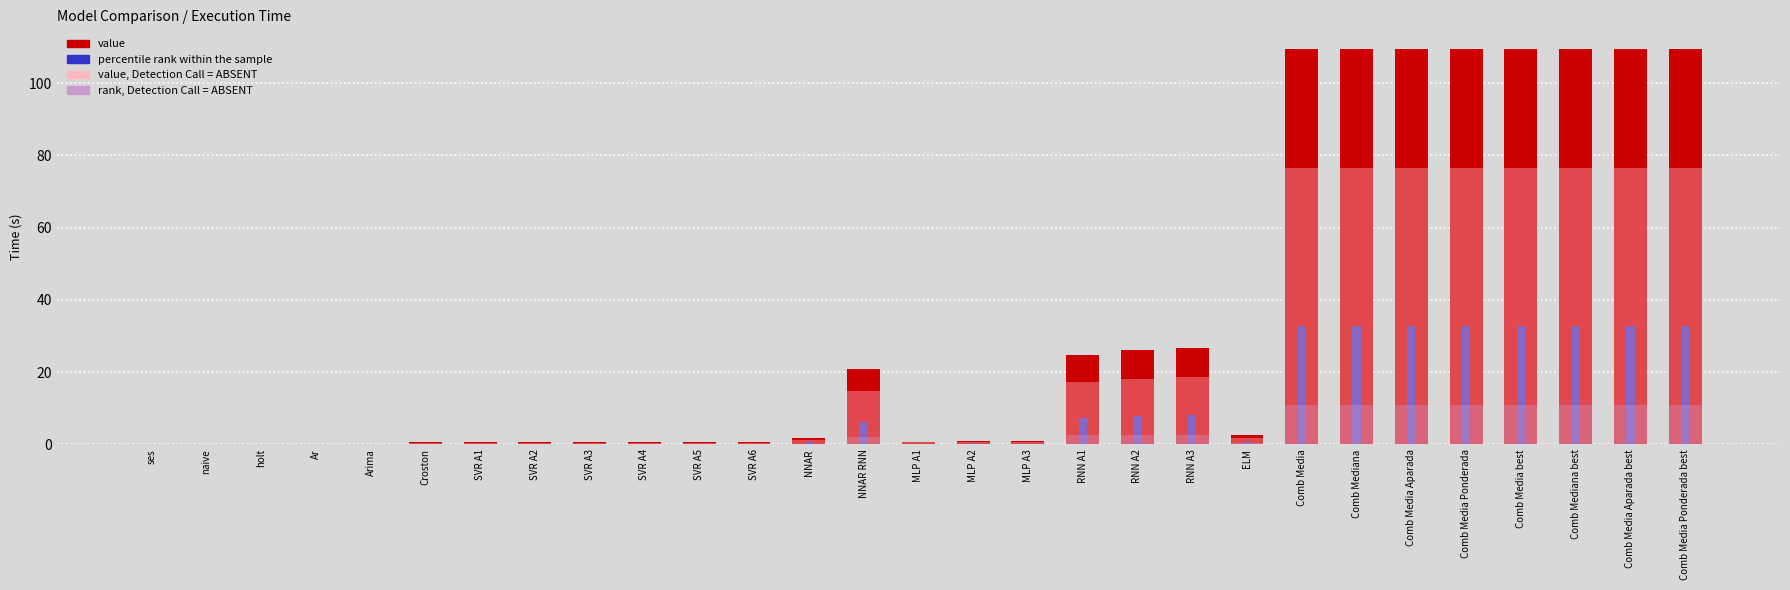

Reading right to left, transcribe all the data shown in this chart.

value: Comb Media Ponderada best=109.4	Comb Media Aparada best=109.4	Comb Mediana best=109.4	Comb Media best=109.4	Comb Media Ponderada=109.4	Comb Media Aparada=109.4	Comb Mediana=109.4	Comb Media=109.4	ELM=2.5	RNN A3=26.7	RNN A2=26.0	RNN A1=24.6	MLP A3=0.8	MLP A2=0.8	MLP A1=0.8	NNAR RNN=20.9	NNAR=1.9	SVR A6=0.6	SVR A5=0.6	SVR A4=0.6	SVR A3=0.6	SVR A2=0.6	SVR A1=0.6	Croston=0.7	Arima=0.2	Ar=0.0	holt=0.0	naive=0.0	ses=0.0
percentile rank: Comb Media Ponderada best=32.8	Comb Media Aparada best=32.8	Comb Mediana best=32.8	Comb Media best=32.8	Comb Media Ponderada=32.8	Comb Media Aparada=32.8	Comb Mediana=32.8	Comb Media=32.8	ELM=0.7	RNN A3=8.0	RNN A2=7.8	RNN A1=7.4	MLP A3=0.2	MLP A2=0.2	MLP A1=0.2	NNAR RNN=6.3	NNAR=0.6	SVR A6=0.2	SVR A5=0.2	SVR A4=0.2	SVR A3=0.2	SVR A2=0.2	SVR A1=0.2	Croston=0.2	Arima=0.1	Ar=0.0	holt=0.0	naive=0.0	ses=0.0
value, Detection Call = ABSENT: Comb Media Ponderada best=76.6	Comb Media Aparada best=76.6	Comb Mediana best=76.6	Comb Media best=76.6	Comb Media Ponderada=76.6	Comb Media Aparada=76.6	Comb Mediana=76.6	Comb Media=76.6	ELM=1.7	RNN A3=18.7	RNN A2=18.2	RNN A1=17.2	MLP A3=0.6	MLP A2=0.6	MLP A1=0.6	NNAR RNN=14.7	NNAR=1.3	SVR A6=0.4	SVR A5=0.4	SVR A4=0.4	SVR A3=0.4	SVR A2=0.4	SVR A1=0.4	Croston=0.5	Arima=0.2	Ar=0.0	holt=0.0	naive=0.0	ses=0.0
rank, Detection Call = ABSENT: Comb Media Ponderada best=10.9	Comb Media Aparada best=10.9	Comb Mediana best=10.9	Comb Media best=10.9	Comb Media Ponderada=10.9	Comb Media Aparada=10.9	Comb Mediana=10.9	Comb Media=10.9	ELM=0.2	RNN A3=2.7	RNN A2=2.6	RNN A1=2.5	MLP A3=0.1	MLP A2=0.1	MLP A1=0.1	NNAR RNN=2.1	NNAR=0.2	SVR A6=0.1	SVR A5=0.1	SVR A4=0.1	SVR A3=0.1	SVR A2=0.1	SVR A1=0.1	Croston=0.1	Arima=0.0	Ar=0.0	holt=0.0	naive=0.0	ses=0.0